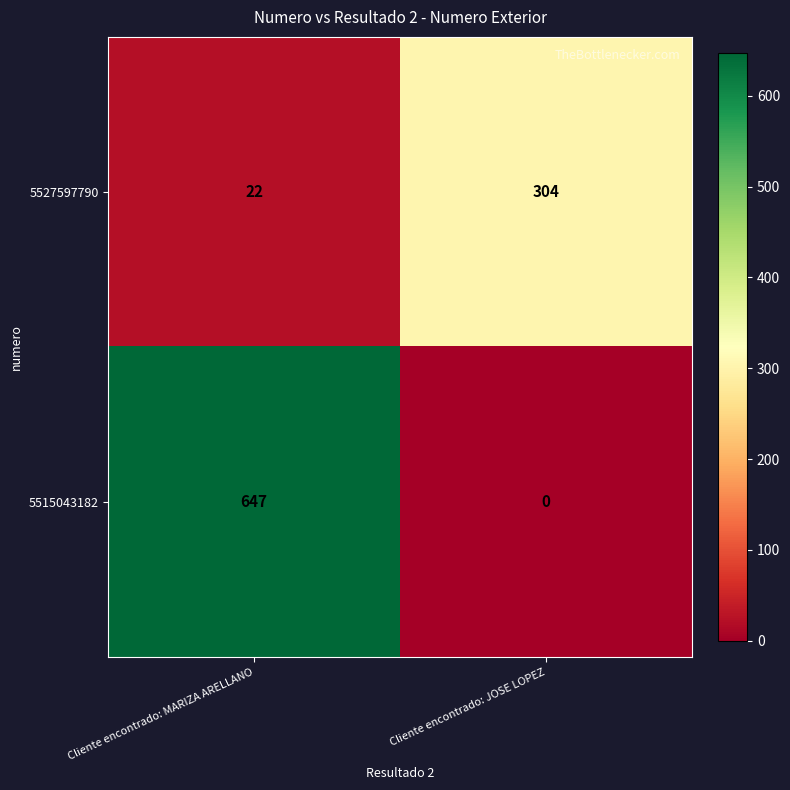

List the labels in order of 5515043182 value, smallest first.

Cliente encontrado: JOSE LOPEZ, Cliente encontrado: MARIZA ARELLANO